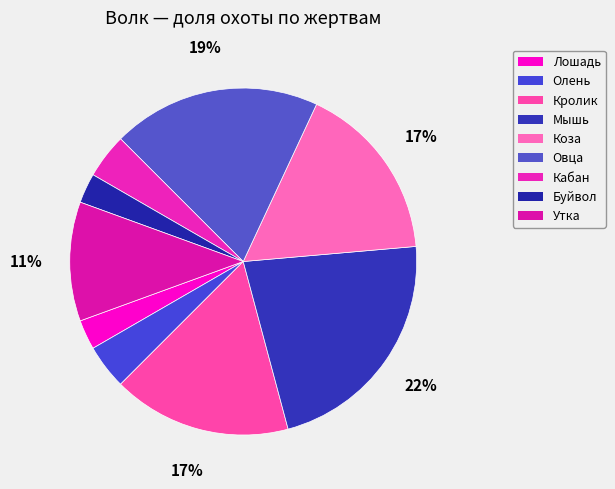

Do Олень and Кролик together represent more than half of the pie?

No